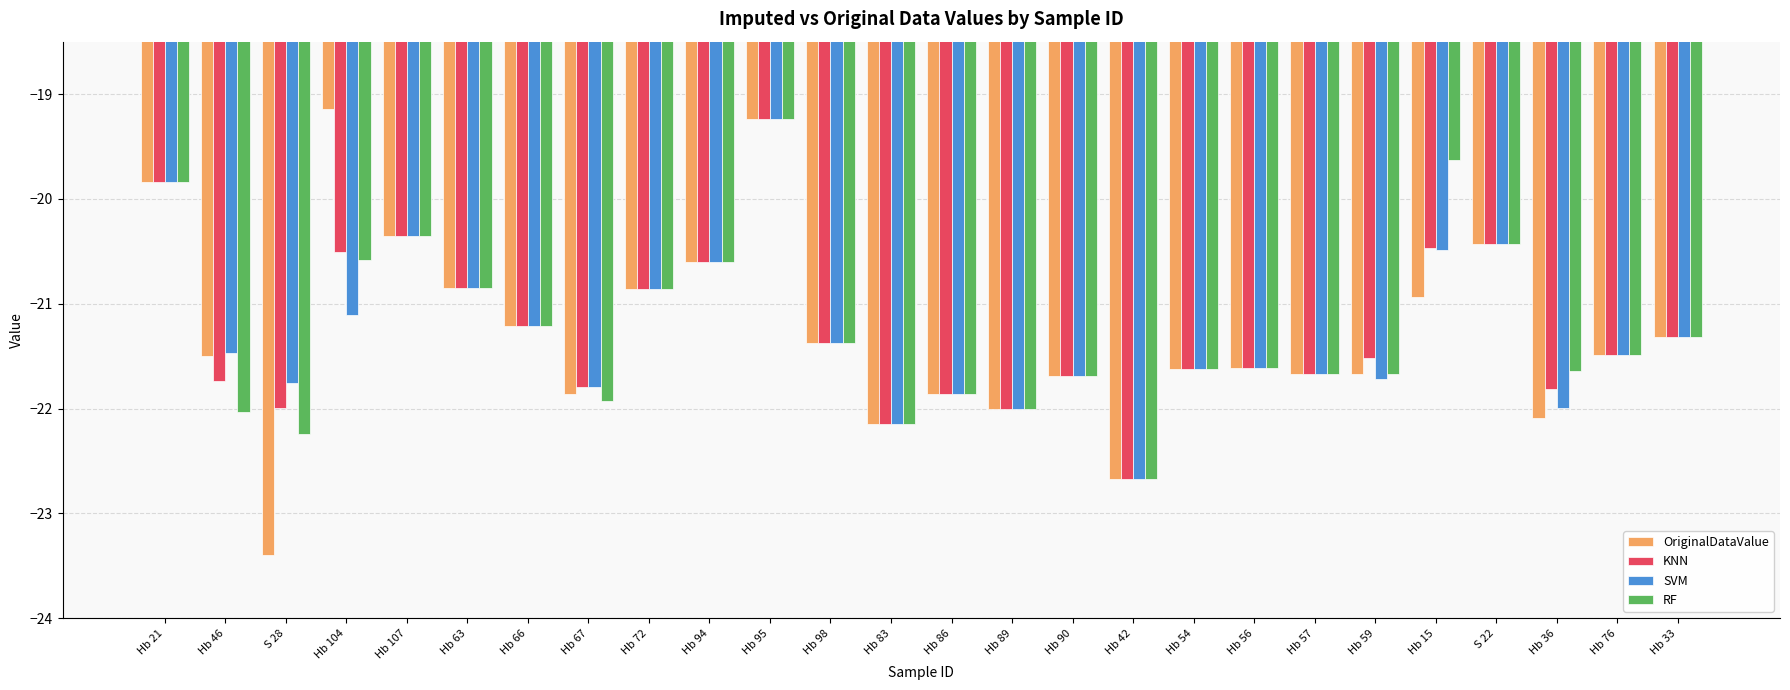

Which series changed the most between Hb 104 and Hb 95?

SVM